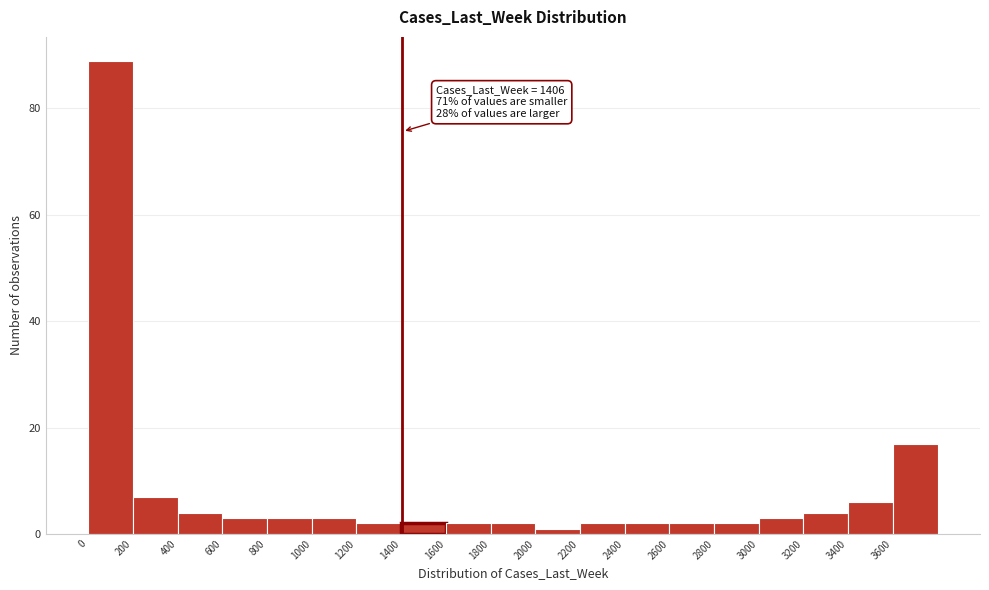

Which range on the x-axis has the tallest bar?

0 to 200